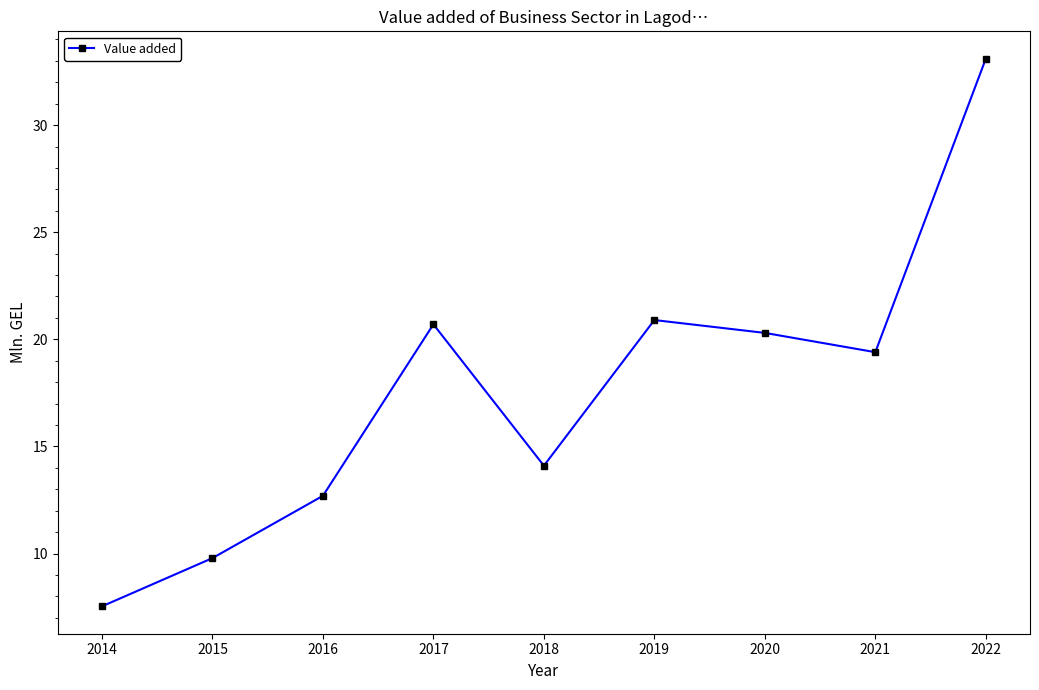

Count the number of data series in this chart.

1